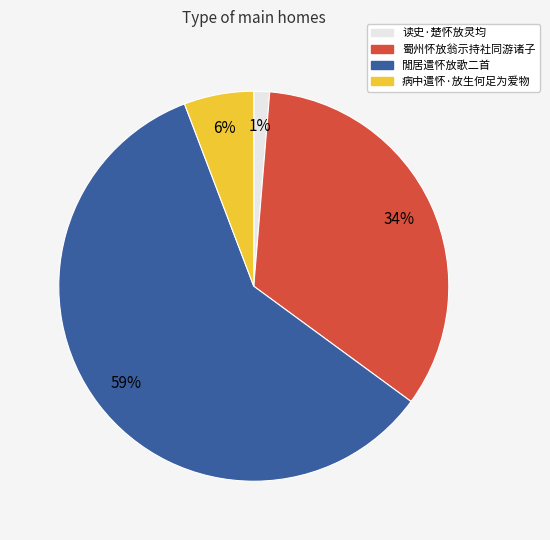

What is the smallest slice in the pie chart?

读史·楚怀放灵均